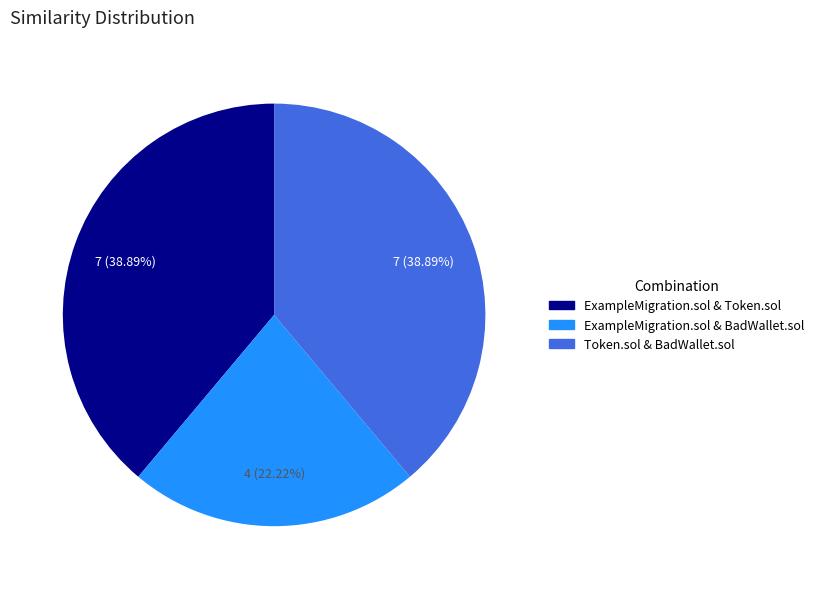

Is it true that Token.sol & BadWallet.sol is 39% of the pie?

True